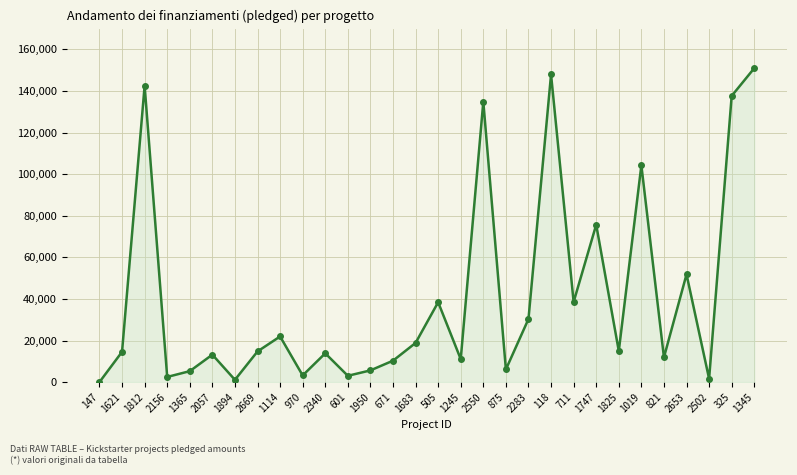

What position from the right is 1894?

24